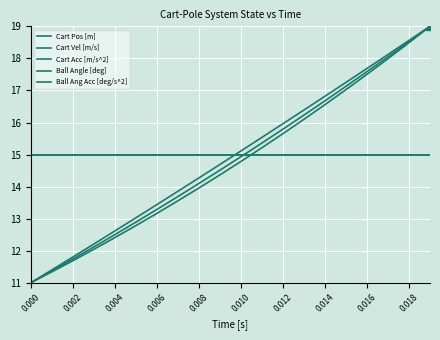

What is the difference between the second highest and minimum values in the Cart Pos [m] series?

7.5